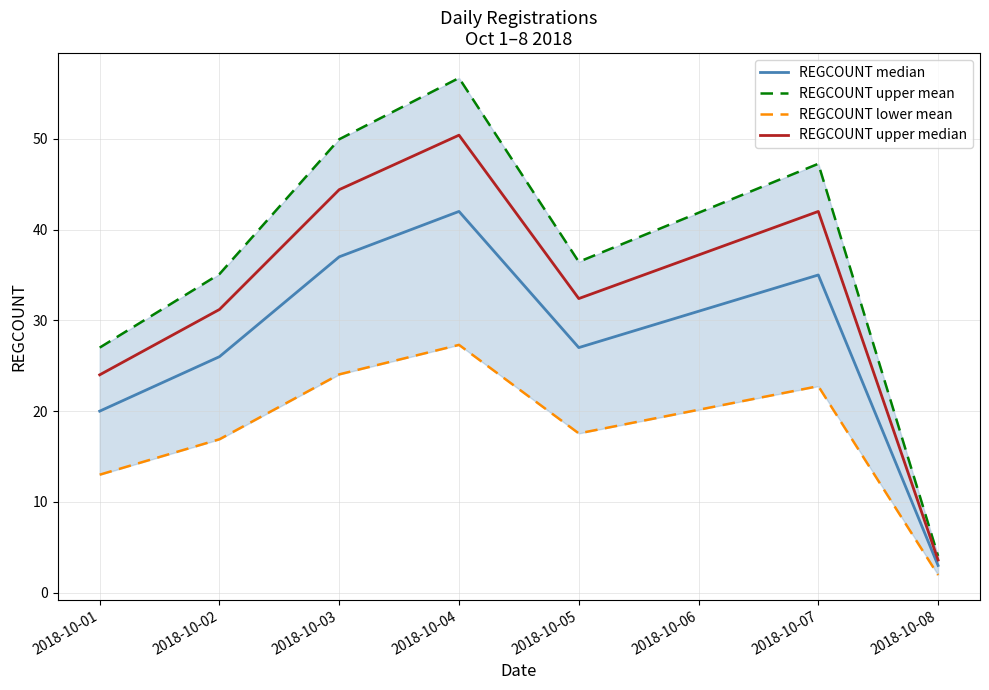

Which has a higher value, 2018-10-05 or 2018-10-02?

2018-10-05